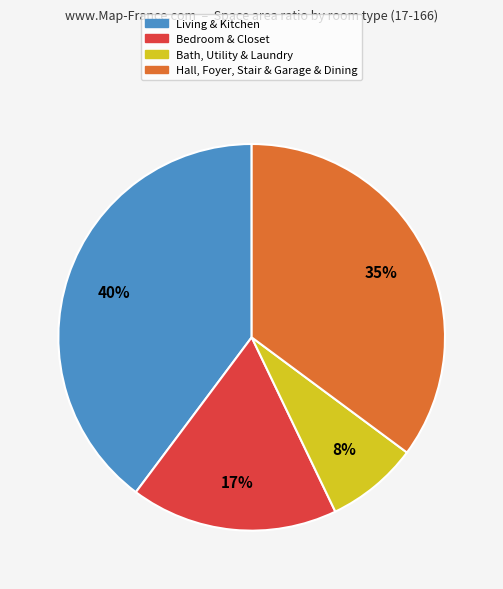

Does any single category account for the majority?

No